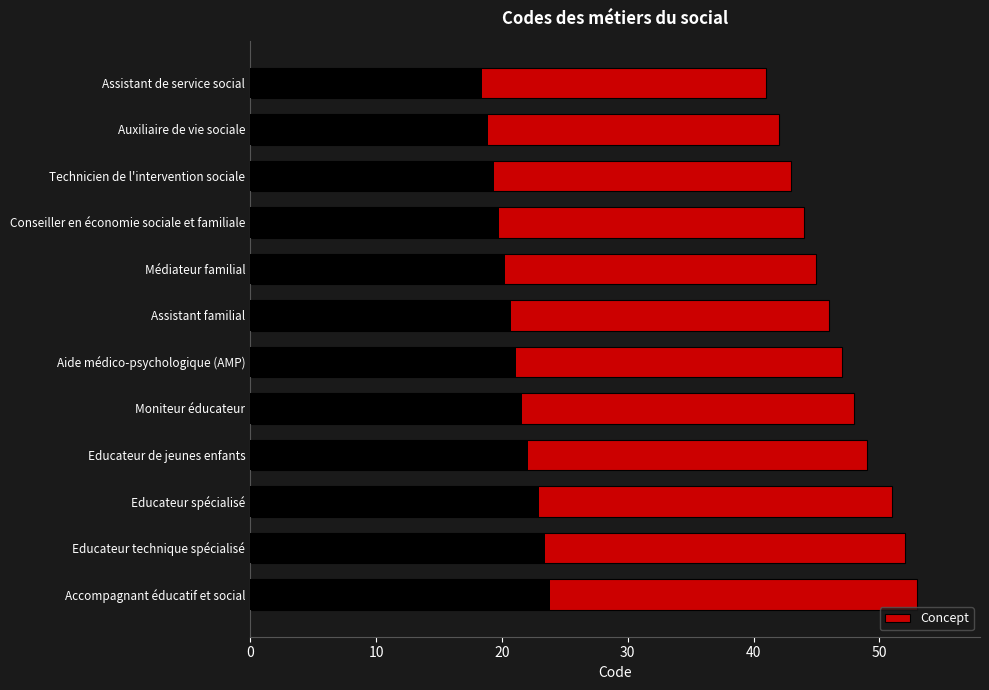

Reading left to right, list all the values displayed in this chart.

41	42	43	44	45	46	47	48	49	51	52	53